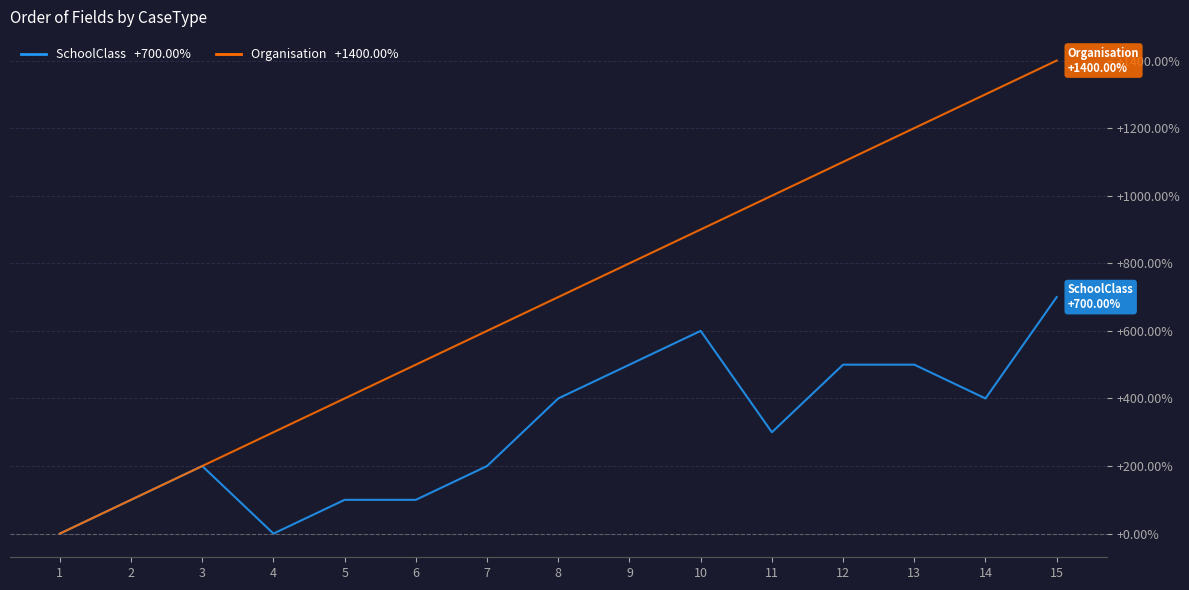

What is the maximum value shown in the chart?

1400